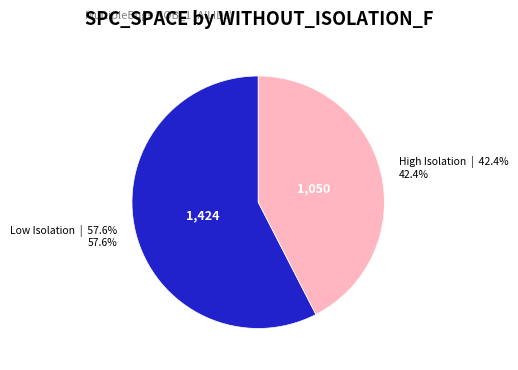

Is there a majority slice in this chart?

Yes